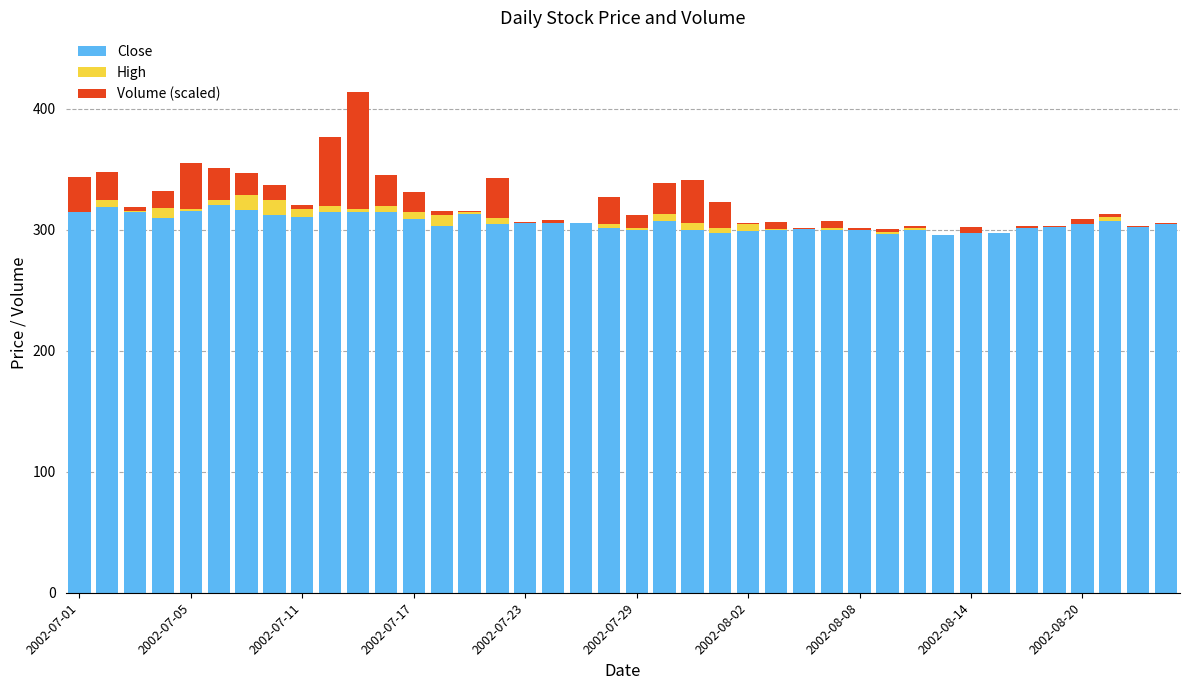

What is the maximum value for Close?

320.8